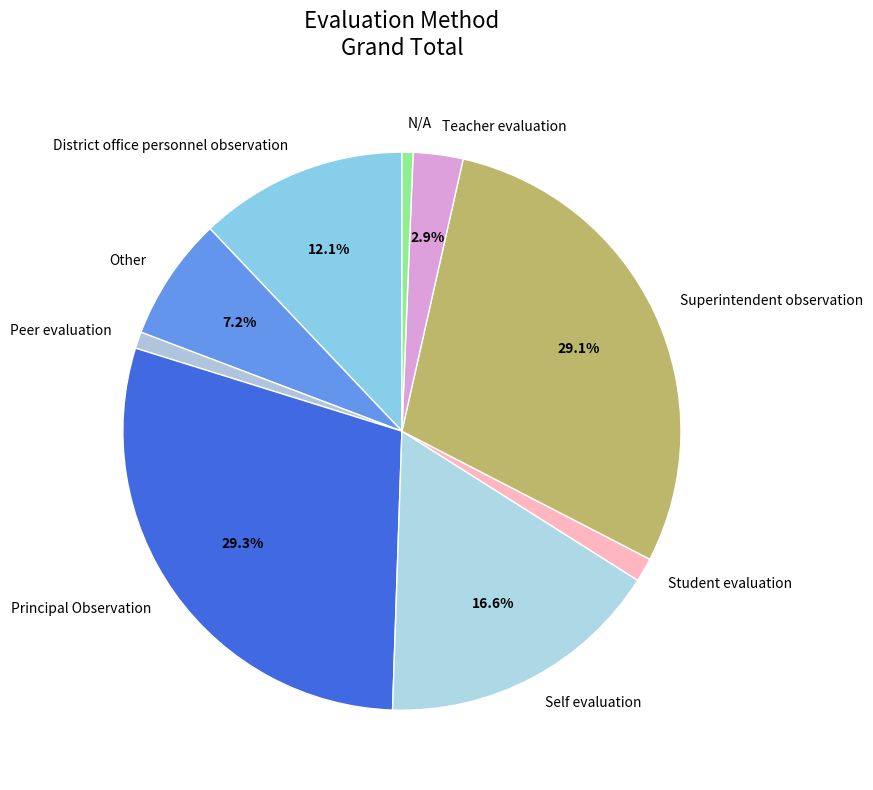

Do N/A and Superintendent observation together represent more than half of the pie?

No